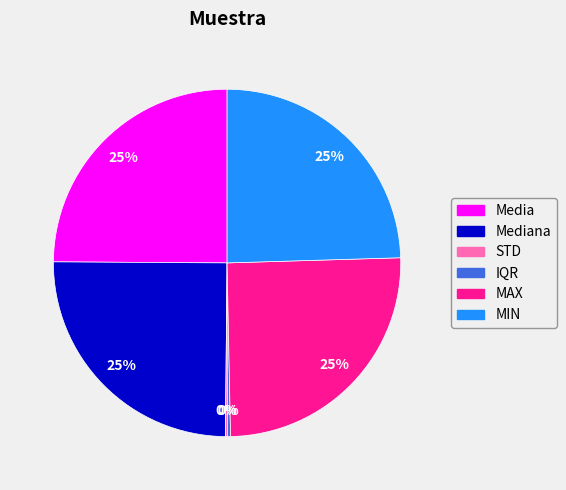

What percentage is the MIN slice, to the nearest percent?

25%